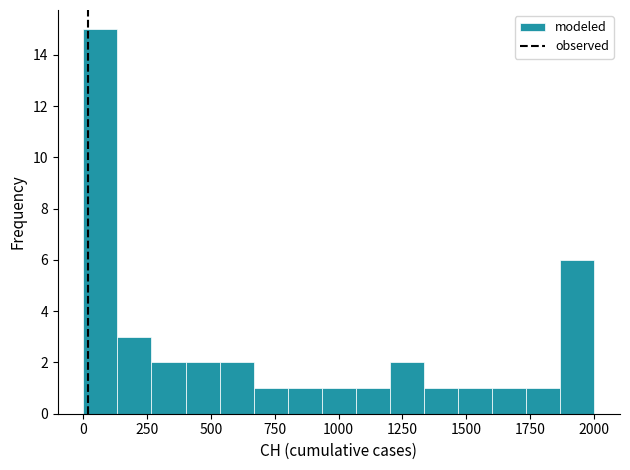

Read against the x-axis, roughly where is the centre of the tallest bar?

50